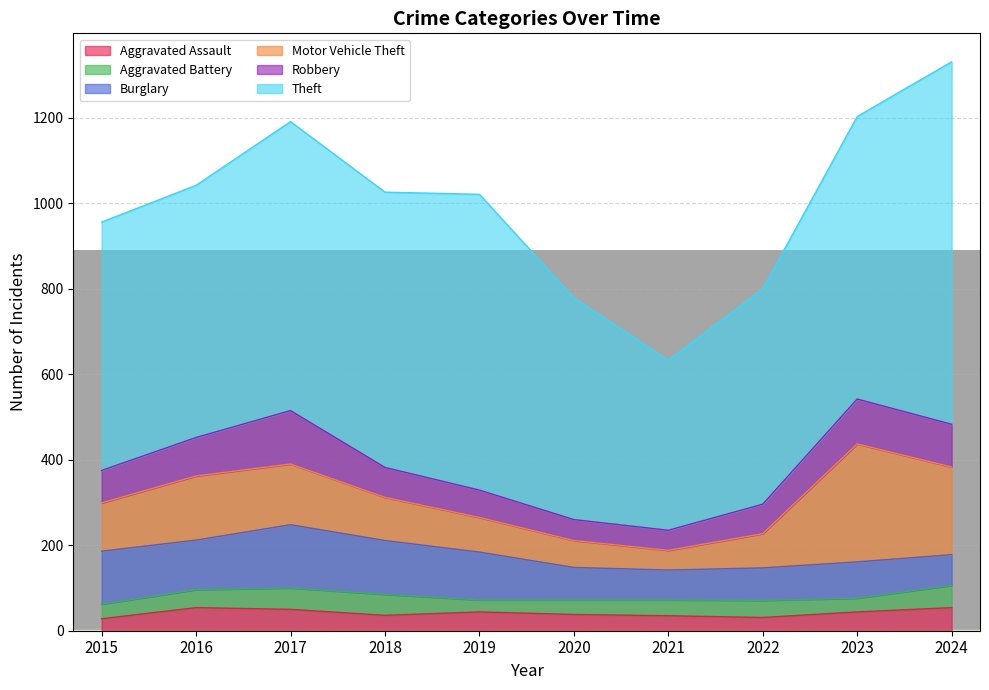

Which category has the lowest value in the Burglary series?

2021